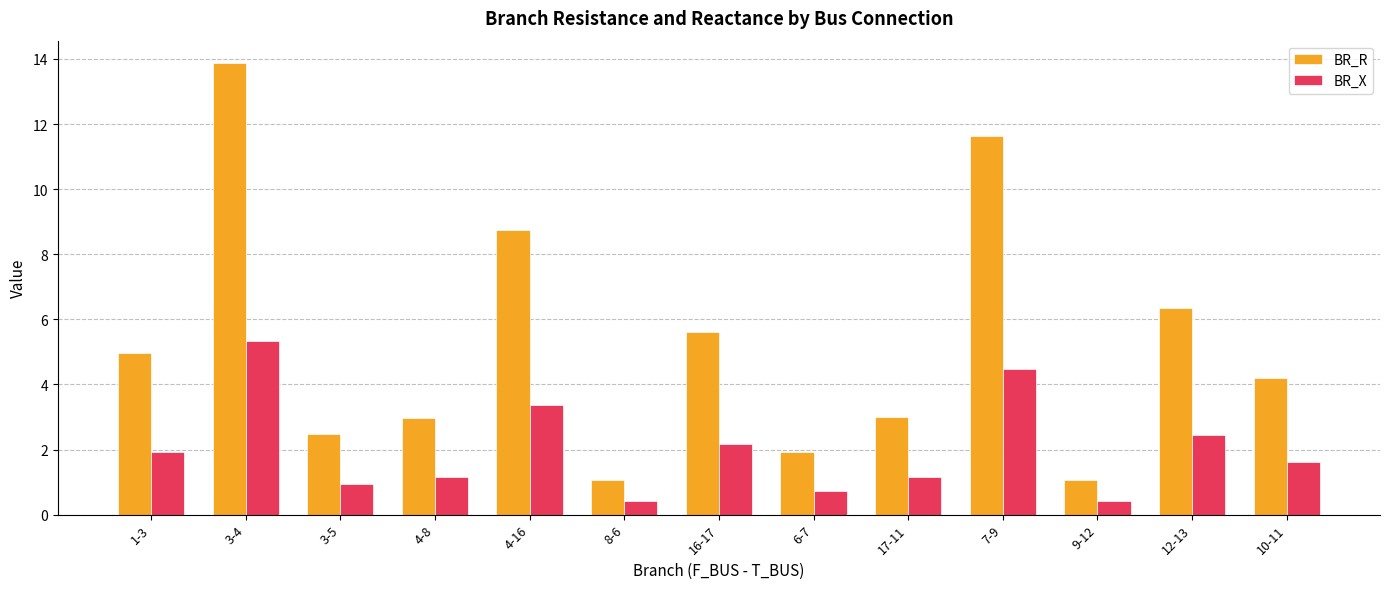

What is the lowest value of the BR_X series?

0.4